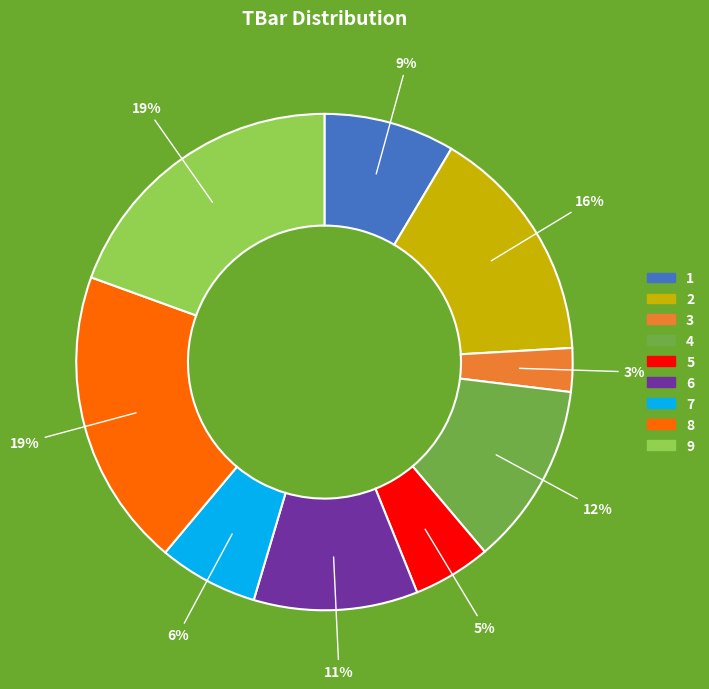

What is the ratio of the value at 8 to the value at 9?

1.0